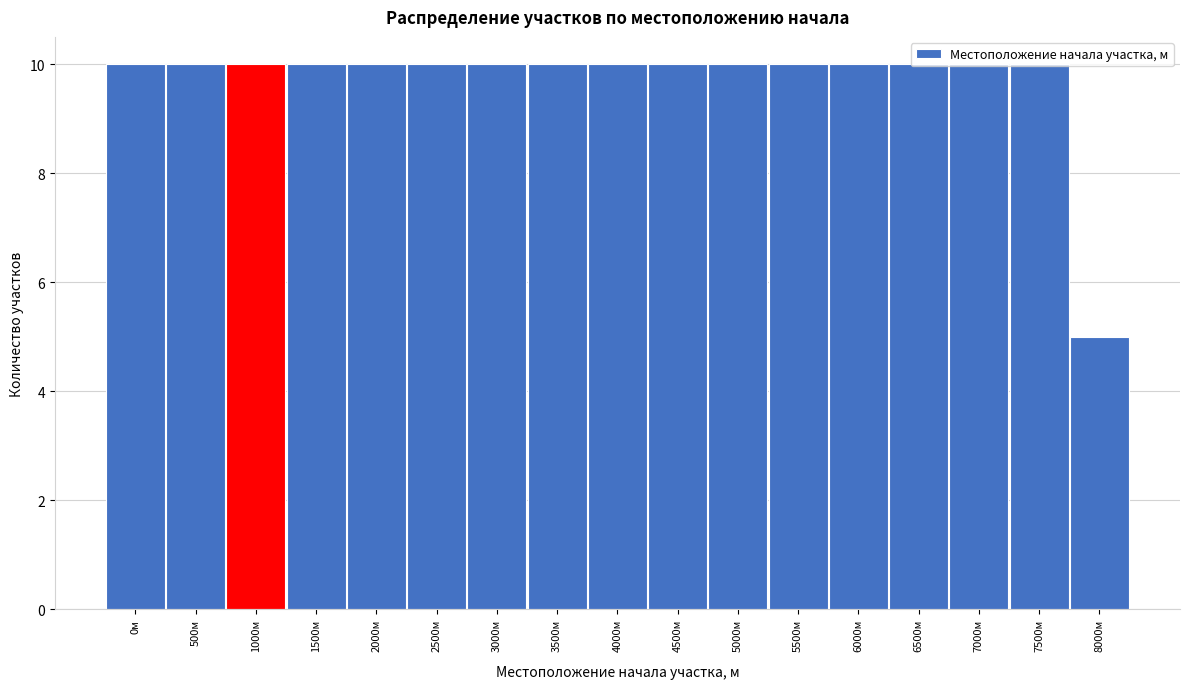

What is the sum of the values at 6000м and 2500м?

20